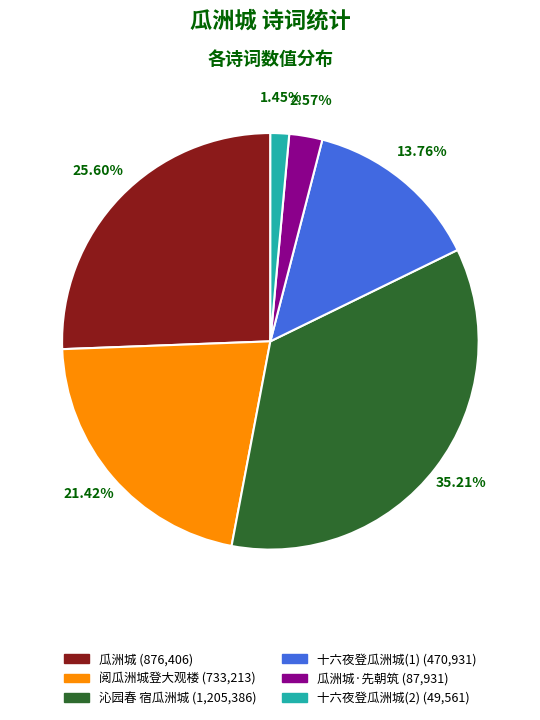

Is there a majority slice in this chart?

No